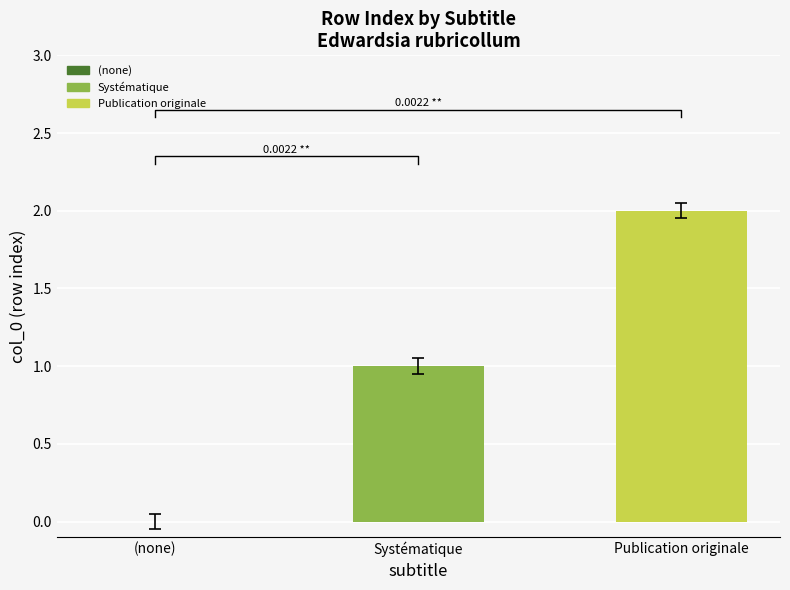

What is the average value?

1.0